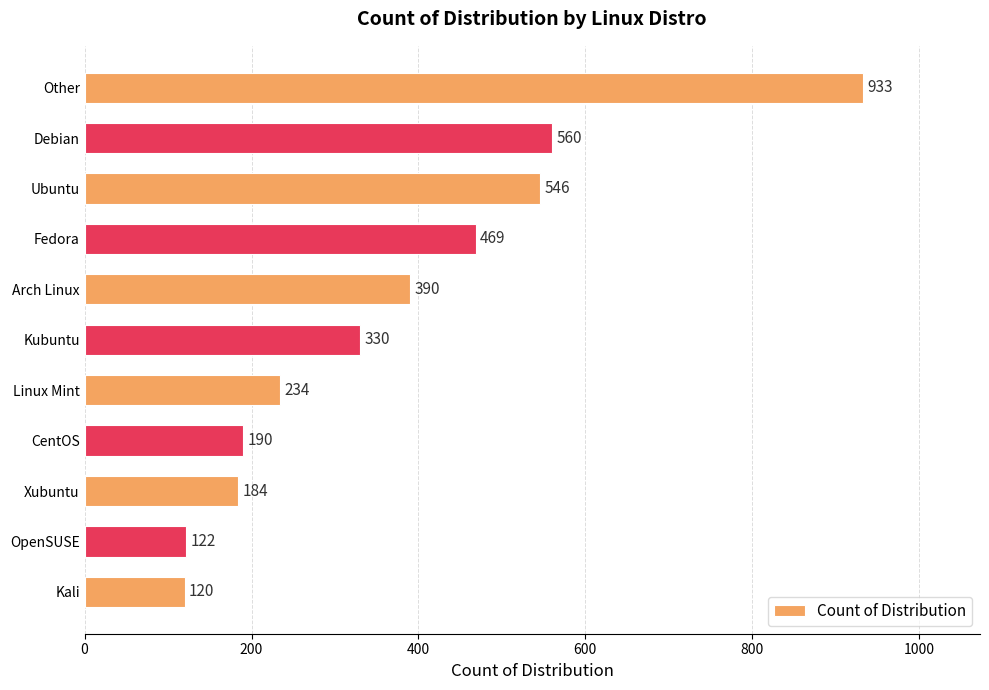

What is the difference between the maximum and minimum values?

813